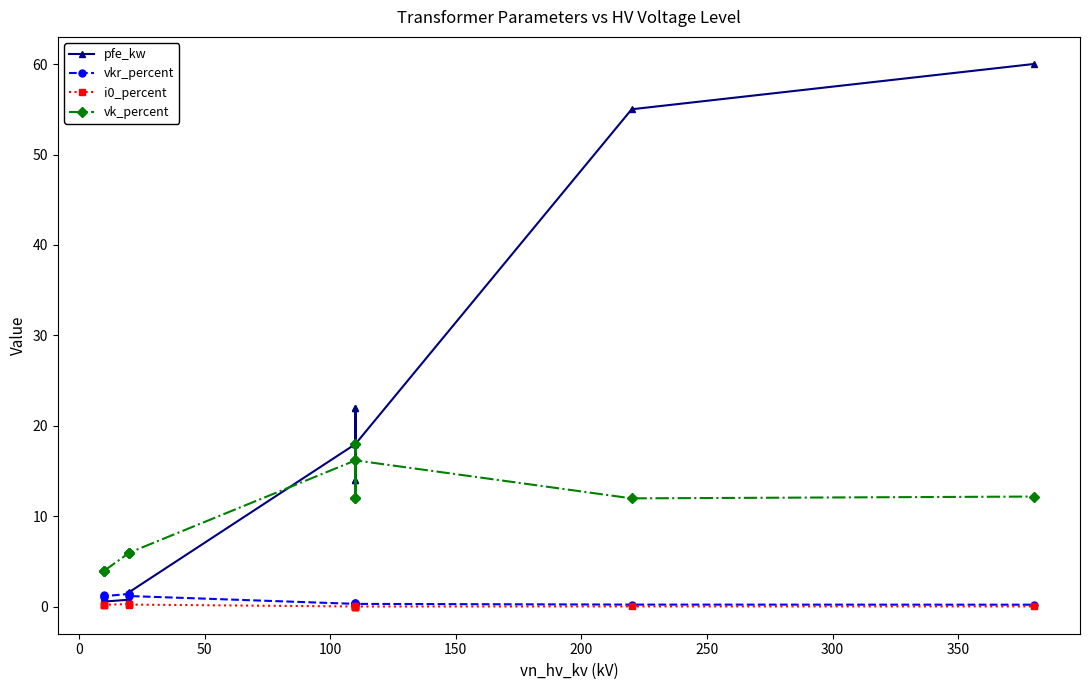

Is the value of pfe_kw at 250 greater than the value of vk_percent at 0?

Yes